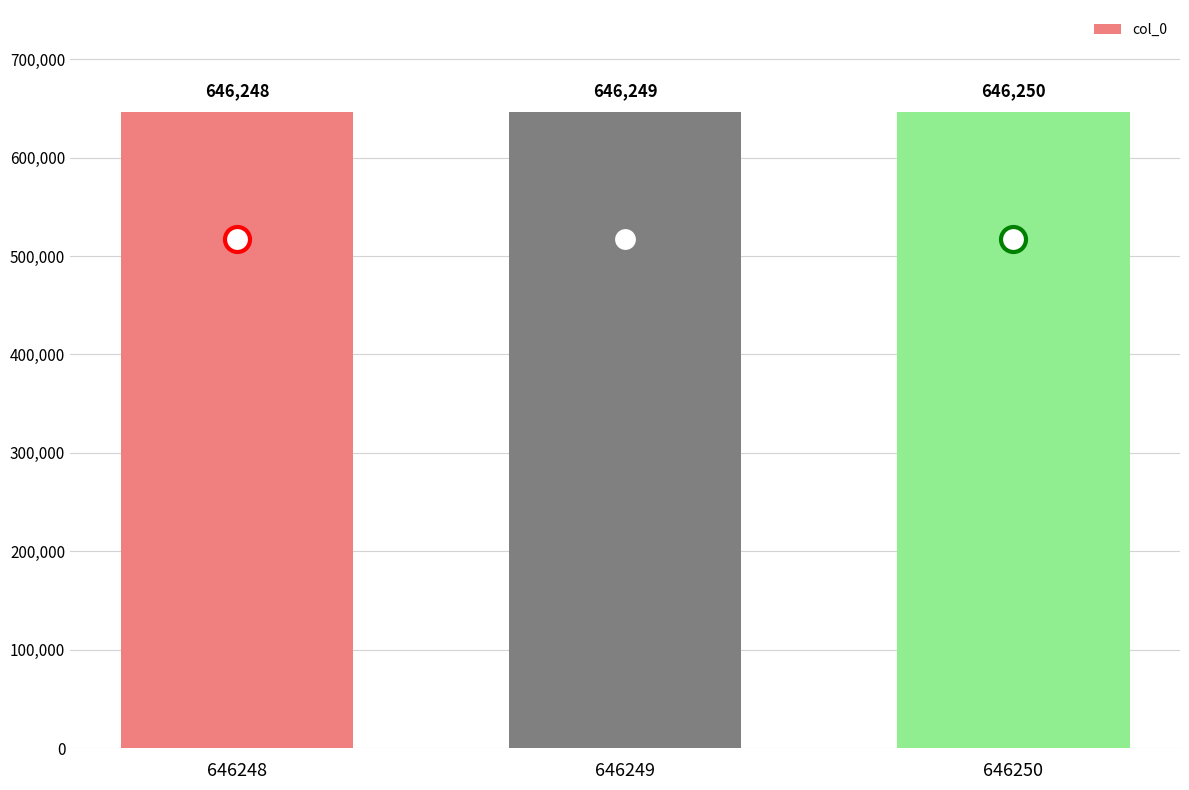

List the labels in order of value, largest first.

646250, 646249, 646248